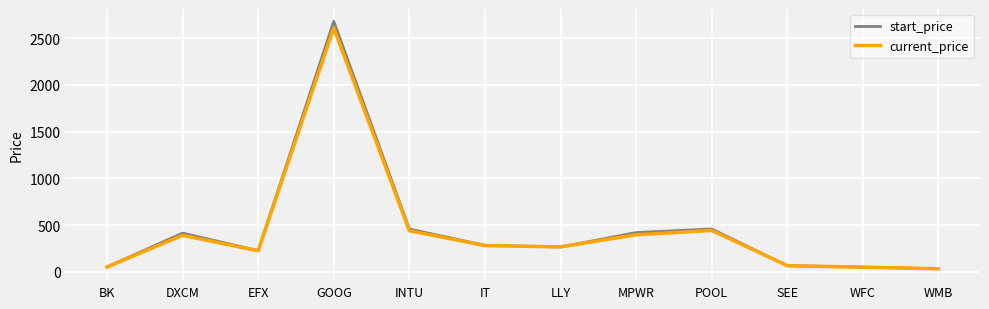

What is the lowest value of the current_price series?

31.9